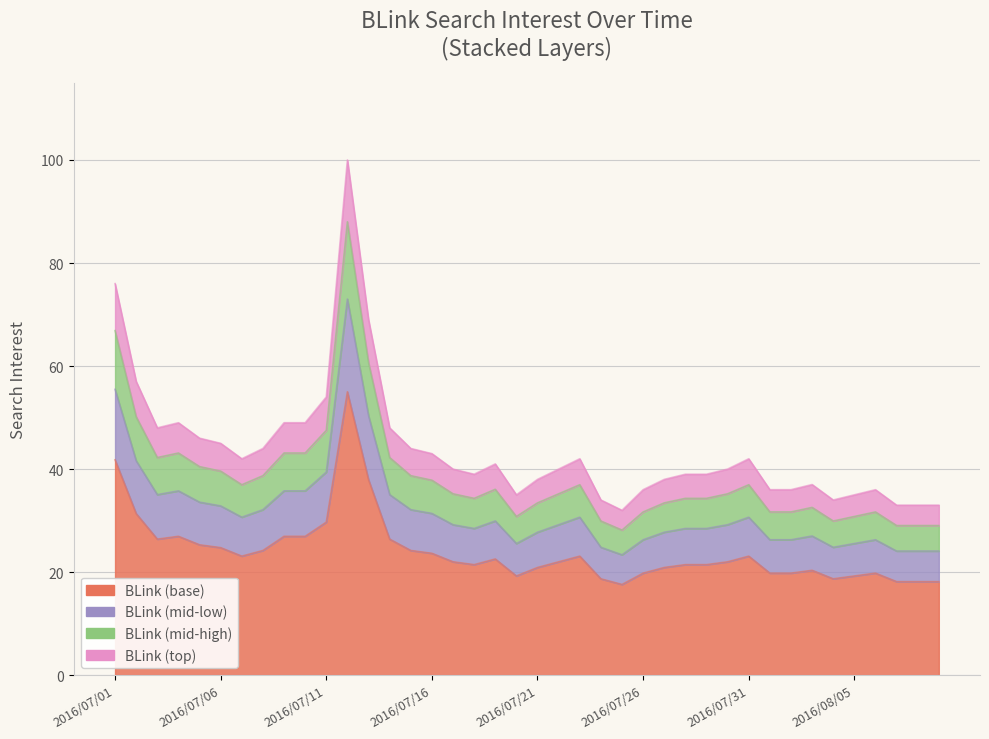

At which category does the data reach its first local valley?

2016/07/03